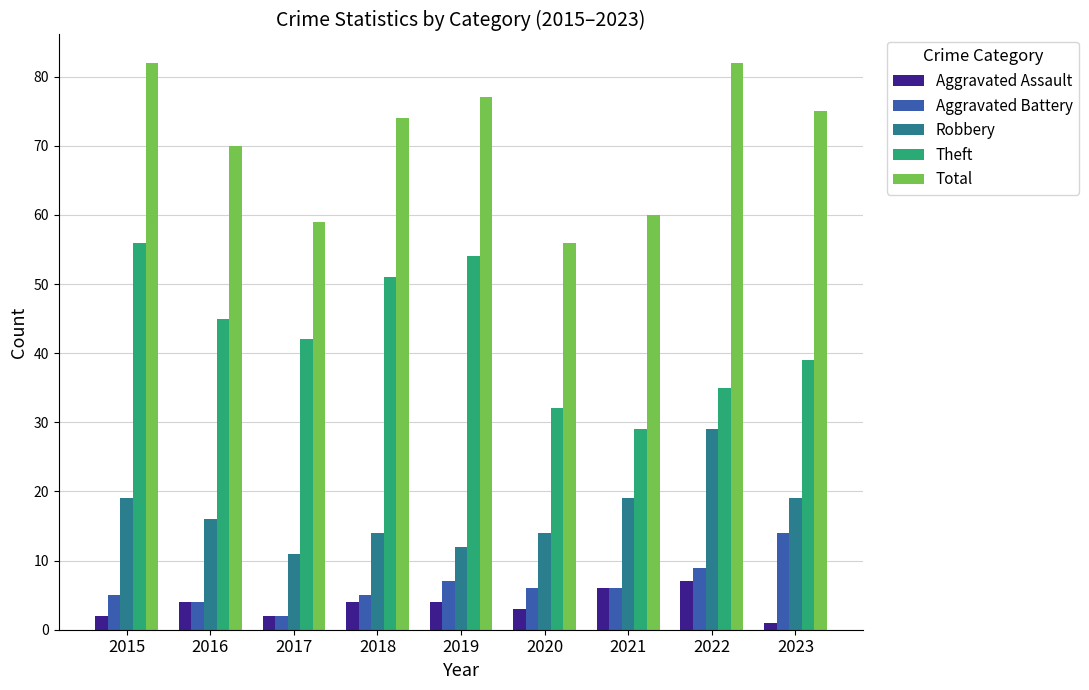

Which category has the highest value in the Robbery series?

2022